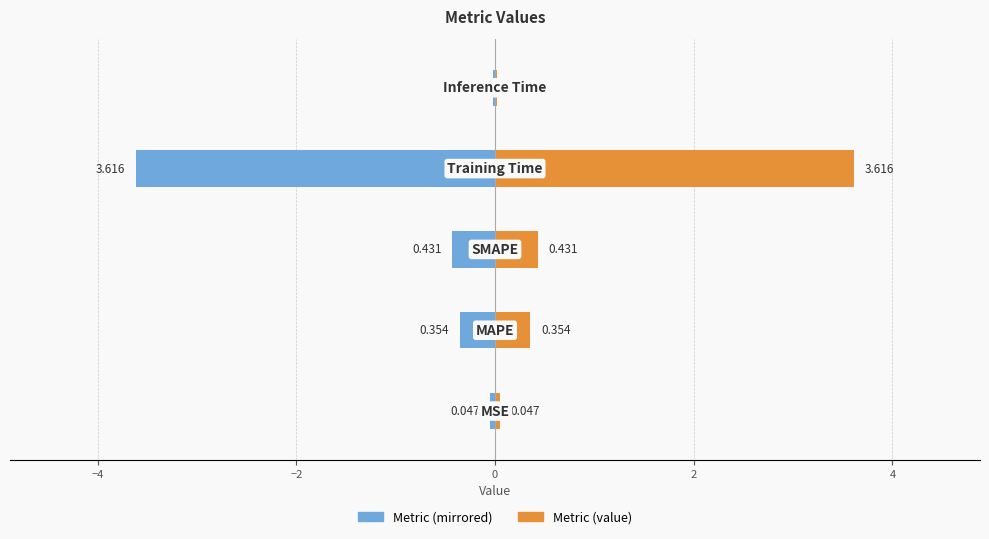

Reading left to right, extract all data points from this chart.

col_1 (left): -0.0	-0.4	-0.4	-3.6	-0.0
col_1 (right): 0.0	0.4	0.4	3.6	0.0